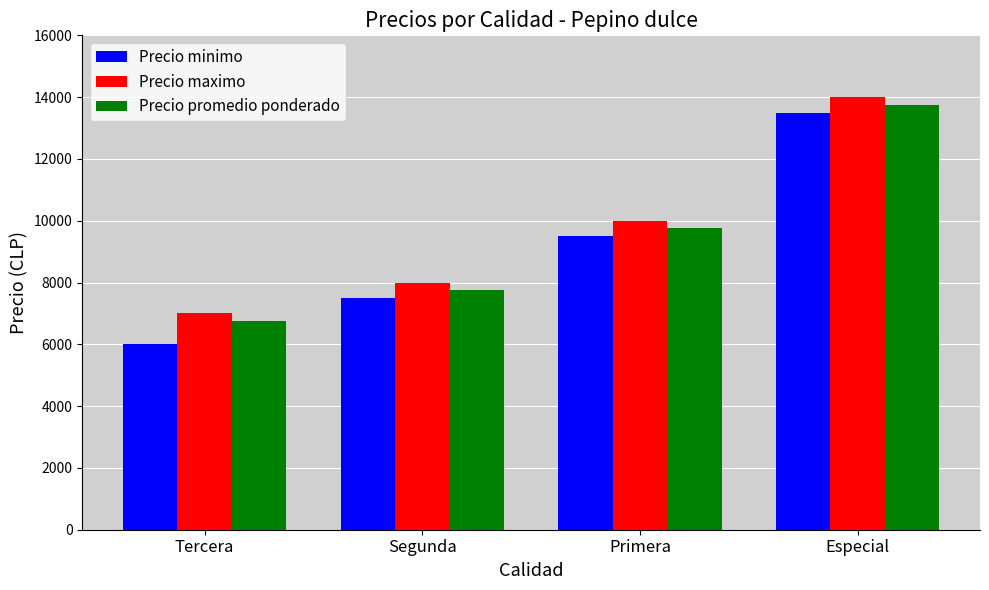

What is the sum of the Precio promedio ponderado values at Segunda and Especial?

21500